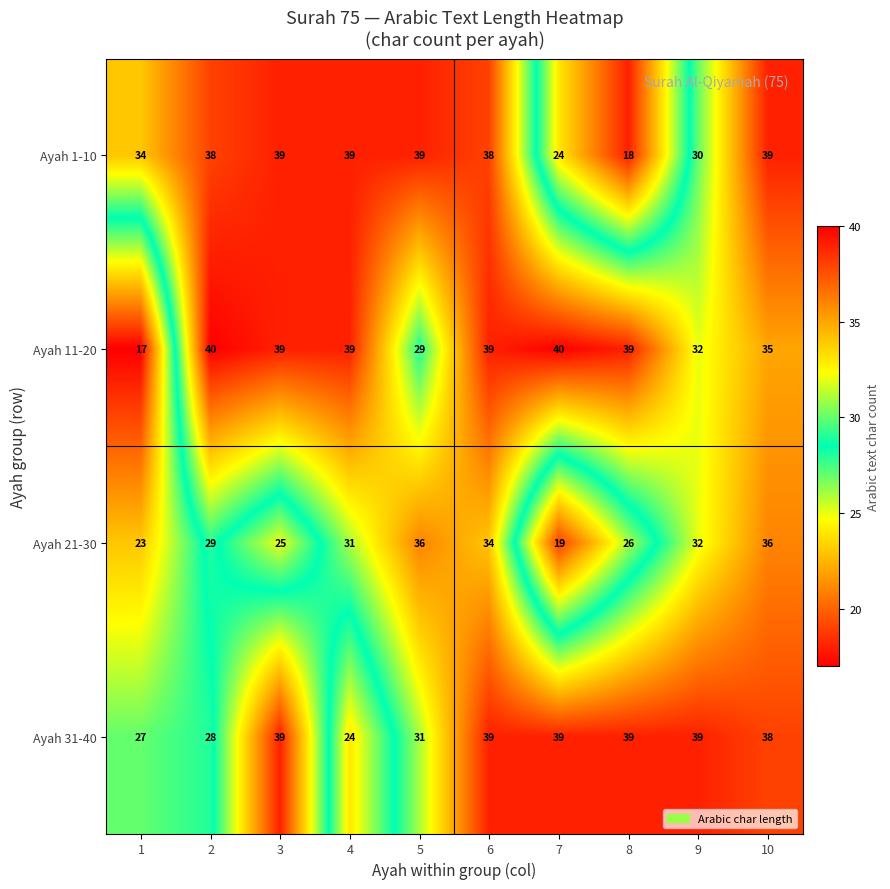

True or false: Ayah 21-30 has a value of 32 at 9.

True